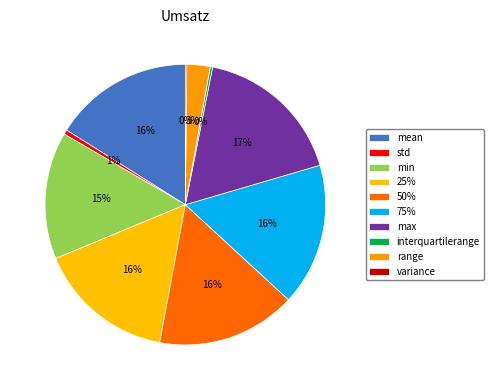

Is it true that 50% is 29% of the pie?

False